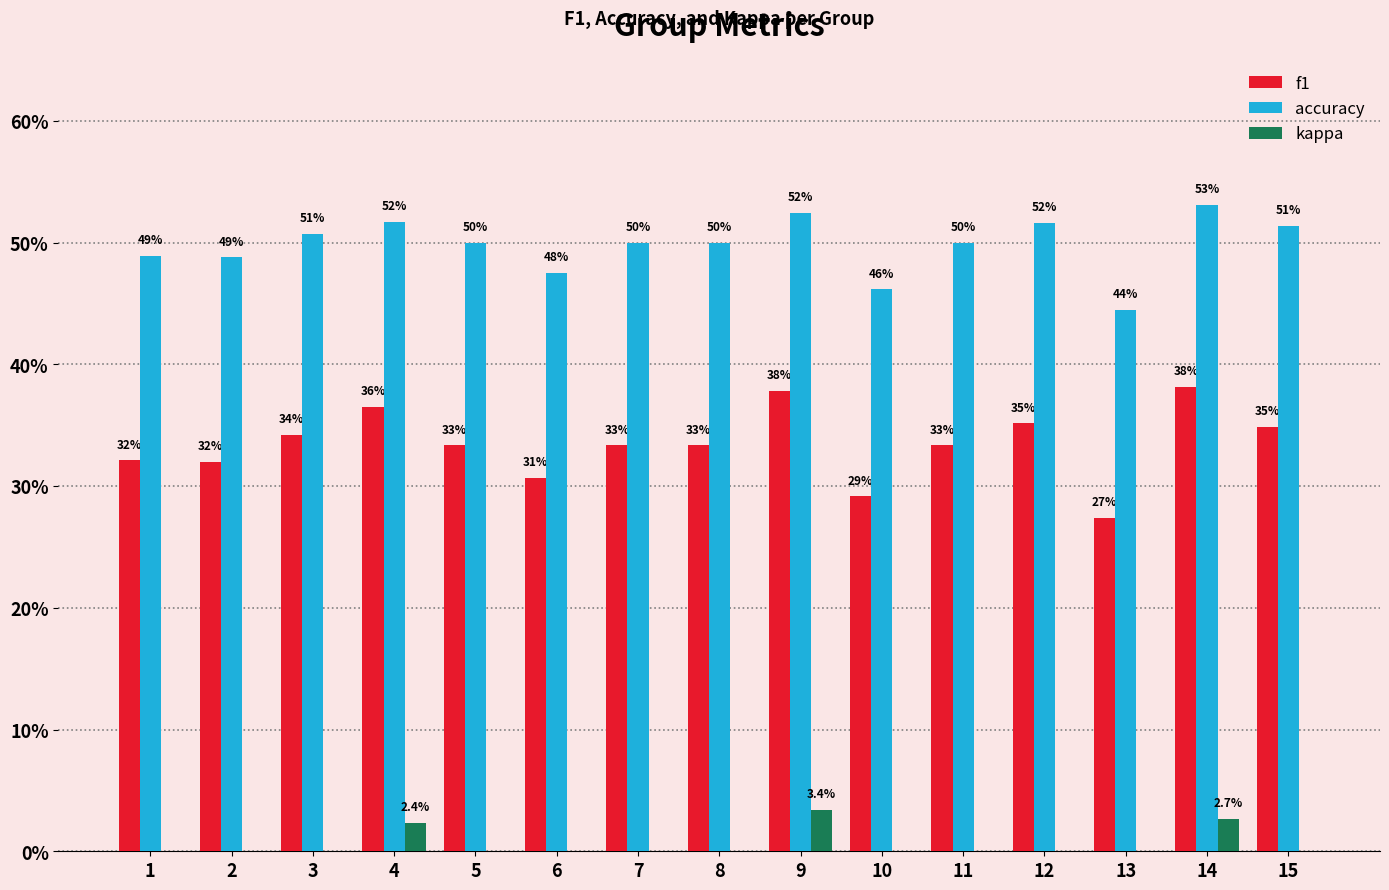

Is it true that accuracy equals 0.8 at 14?

False